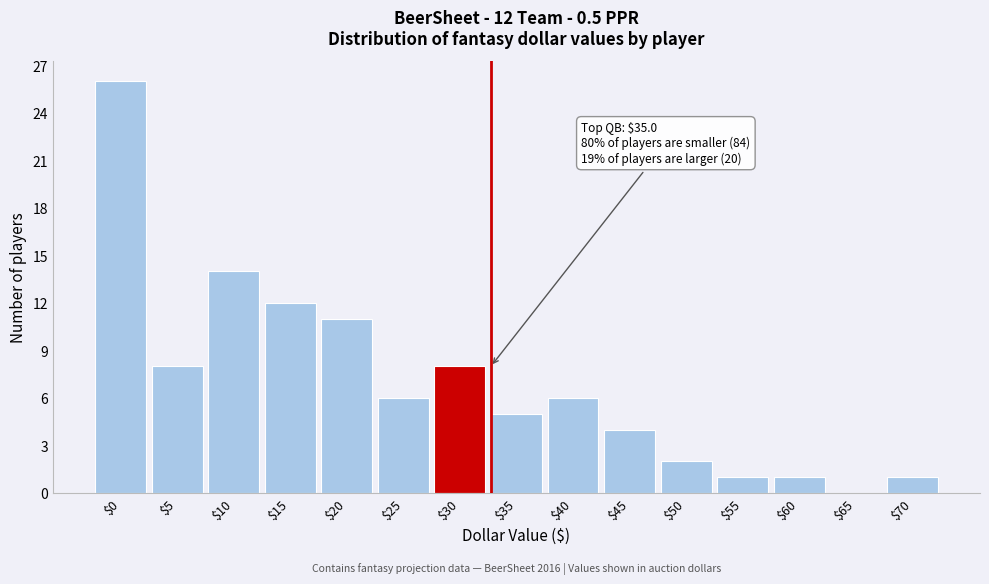

What is the greatest value displayed?

26